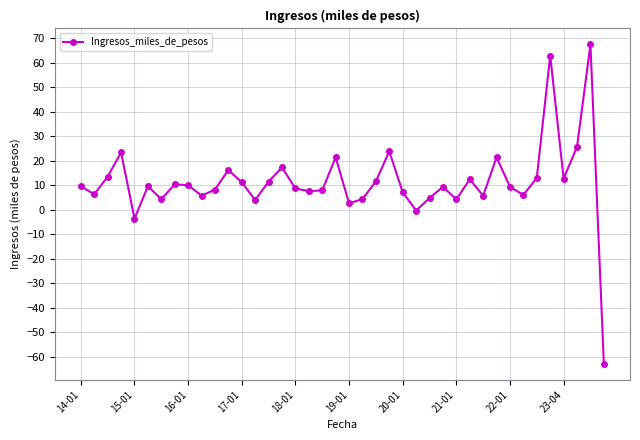

True or false: the data has more than 0 interior local peaks.

True